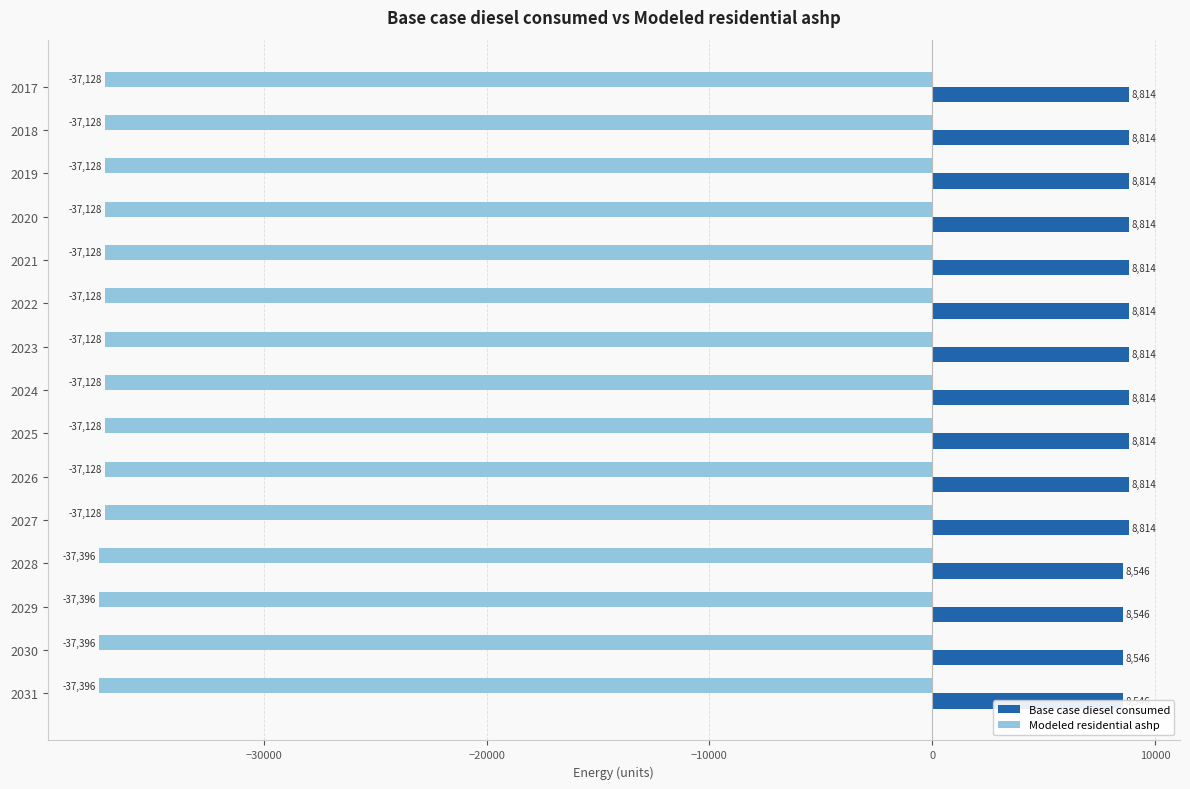

Is the value of Base case diesel consumed at 2020 greater than the value of Modeled residential ashp at 2020?

Yes